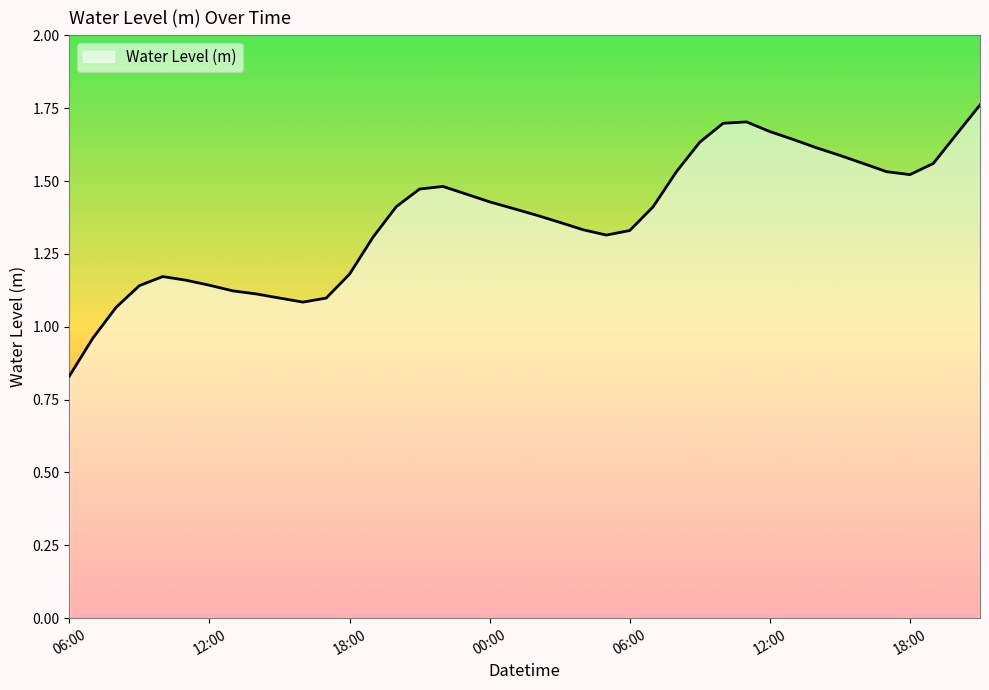

What is the difference between the maximum and minimum values?

0.9